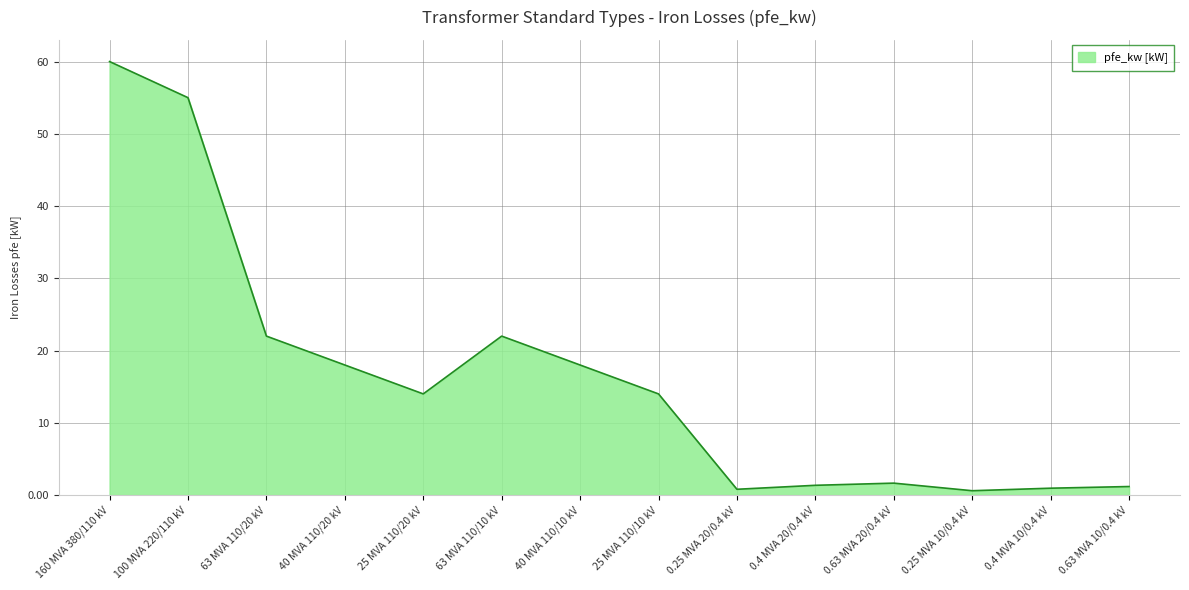

Read the value at 40 MVA 110/20 kV.

18.0